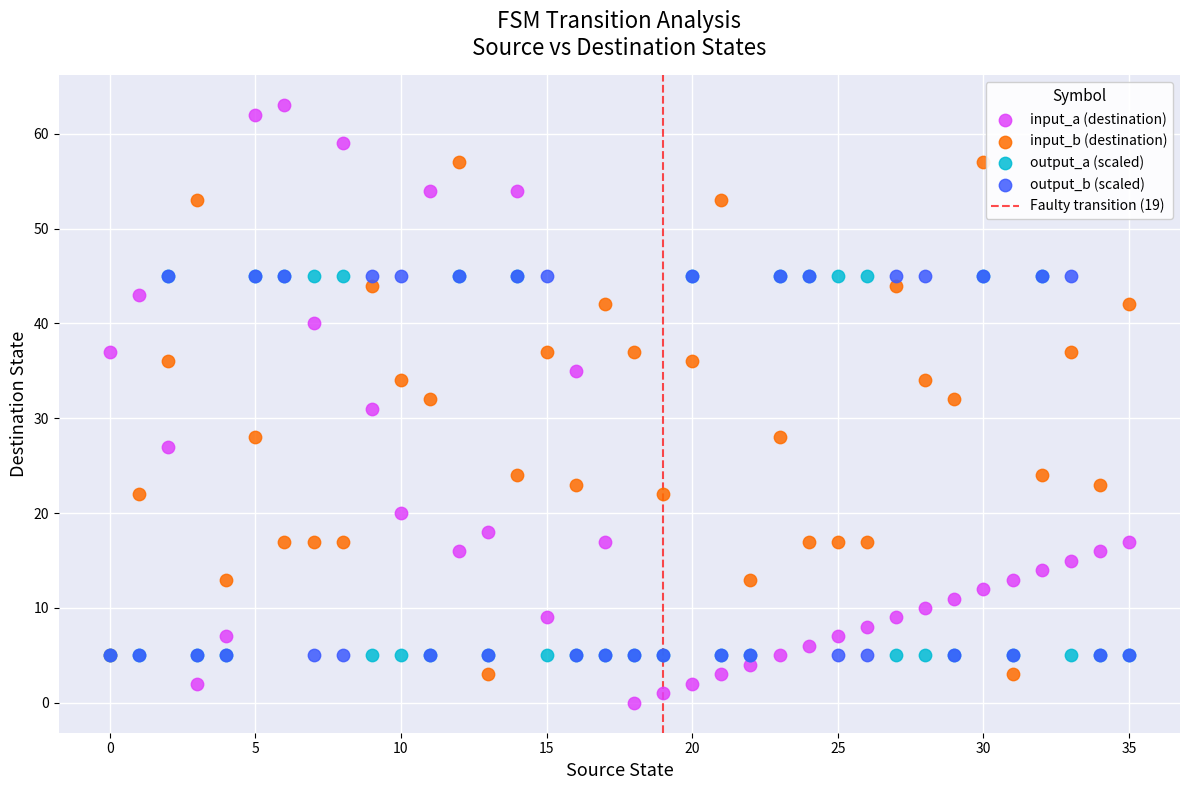

Which series has the largest Y range (max minus min)?

input_a (destination)